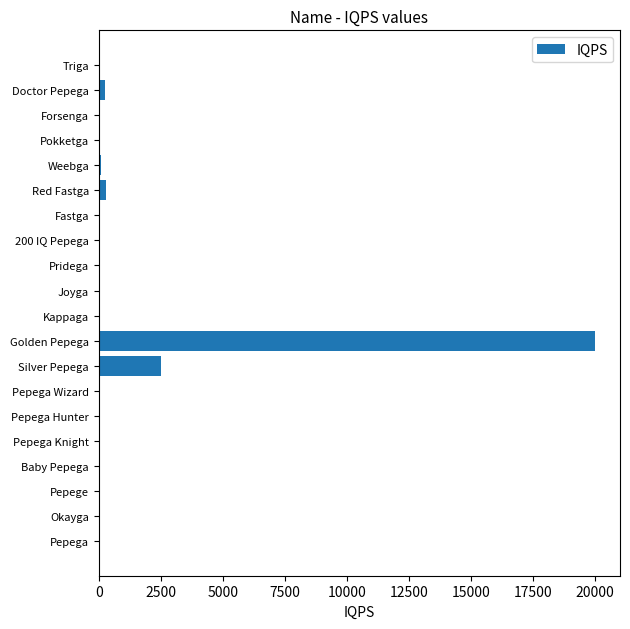

At which label is the value closest to 10000?

Silver Pepega